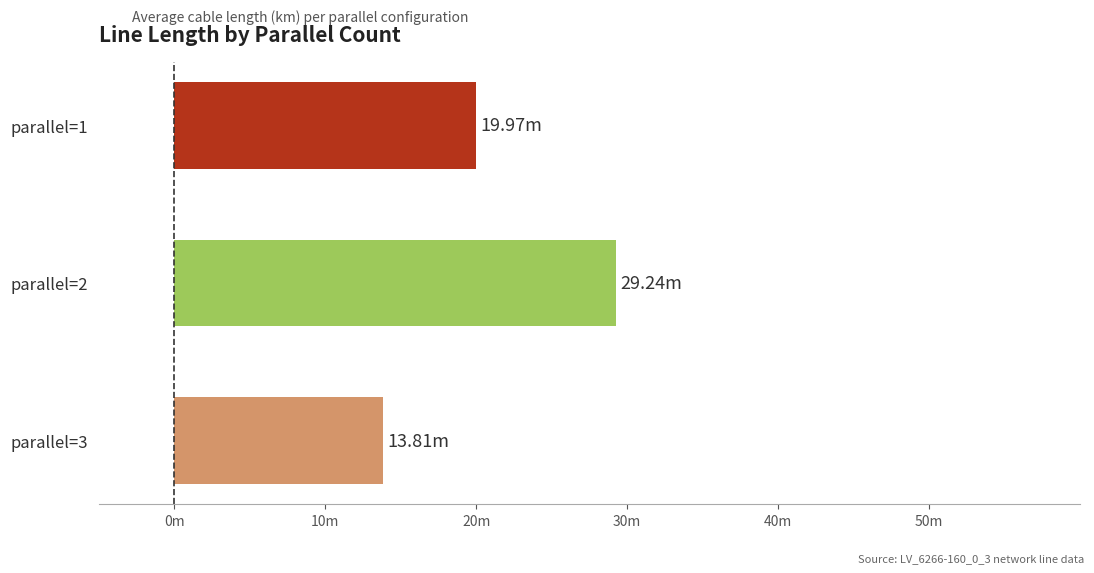

List the labels in order of value, largest first.

parallel=2, parallel=1, parallel=3